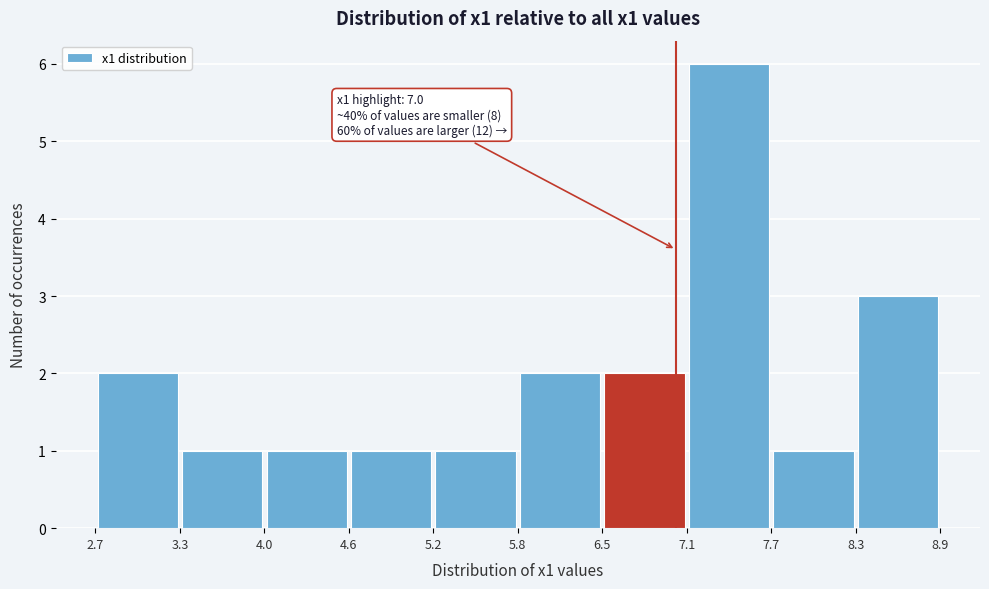

Which range on the x-axis has the tallest bar?

7.1 to 7.7